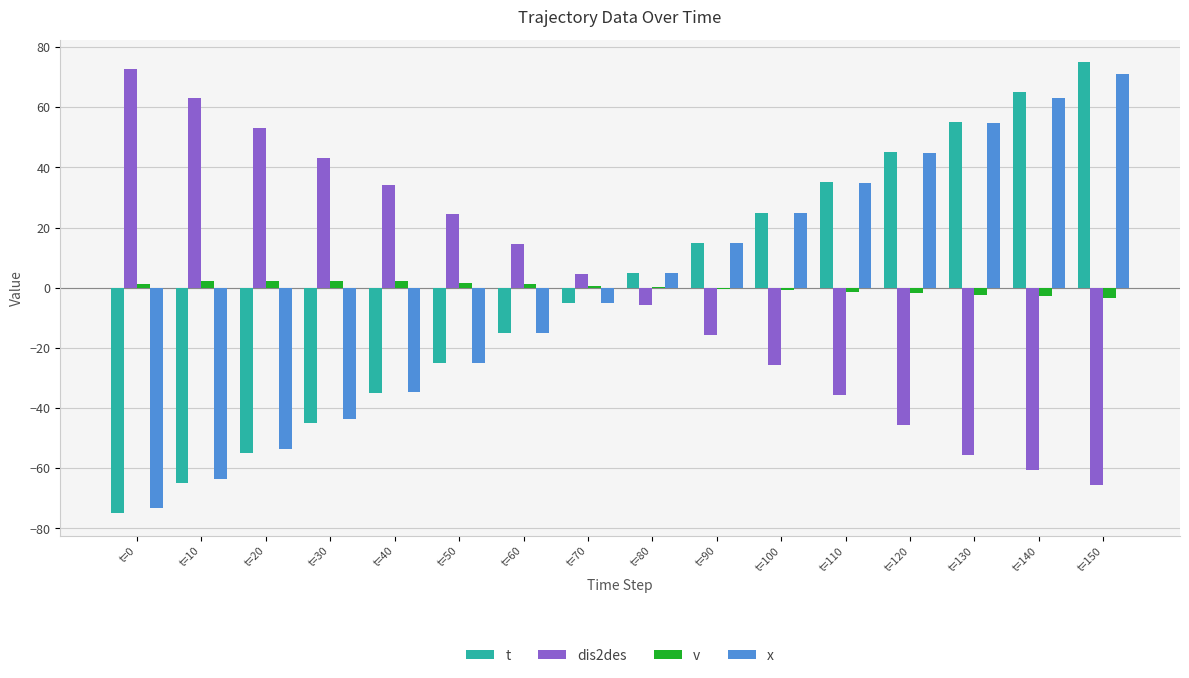

Where is dis2des nearest to the value 3?

t=70